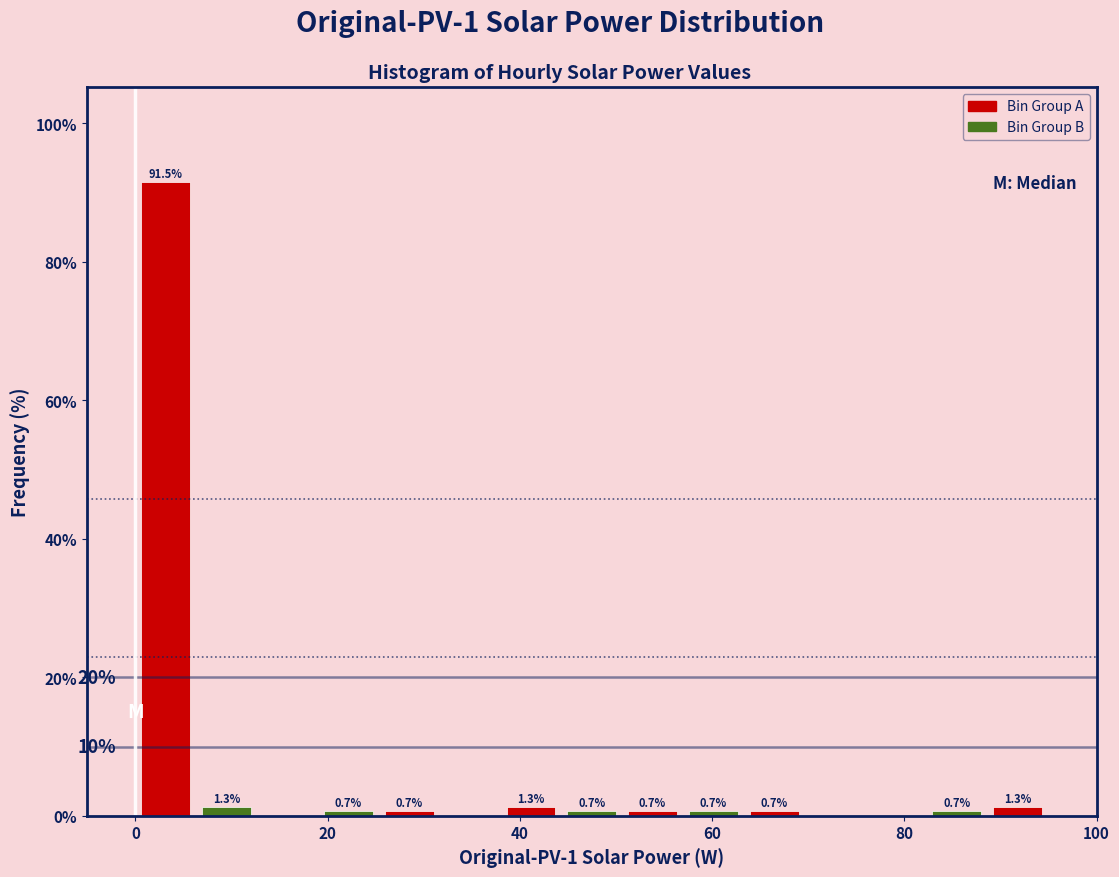

Around what value on the x-axis is the tallest bar? Give the approximate position of its centre, as read against the axis.

4